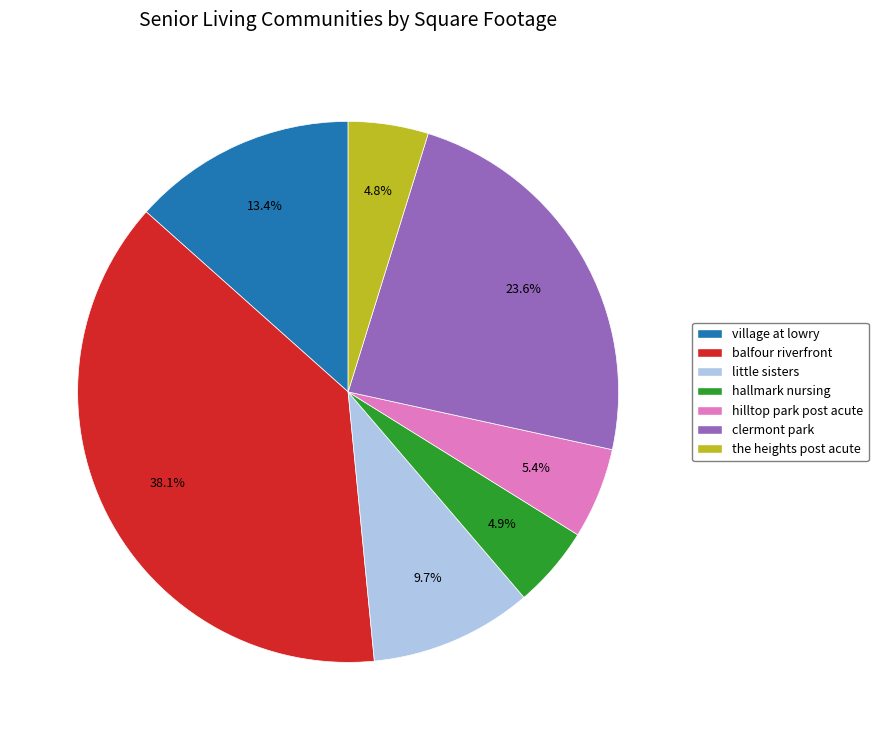

What is the ratio of the value at village at lowry to the value at hilltop park post acute?

2.5